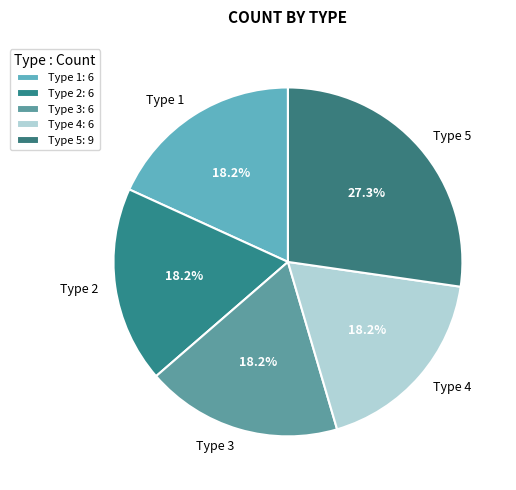

To the nearest percent, what percentage of the pie is Type 1?

18%